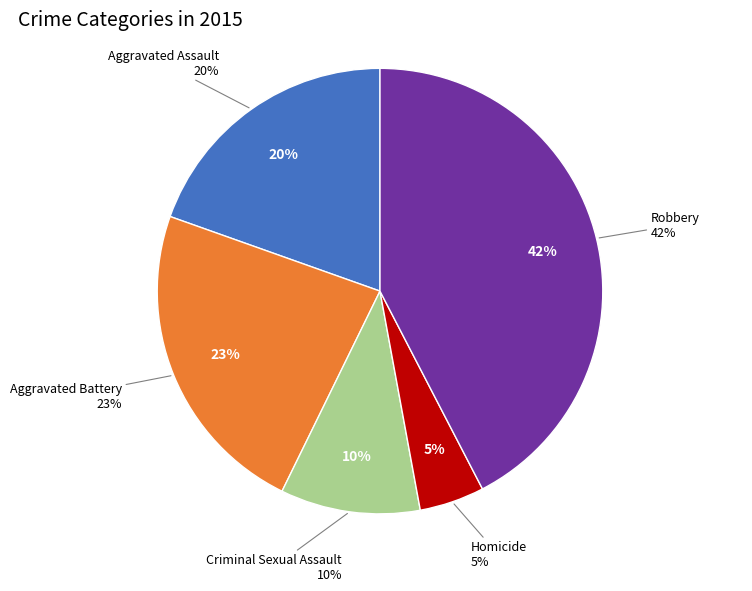

To the nearest percent, what is the average slice percentage?

20%